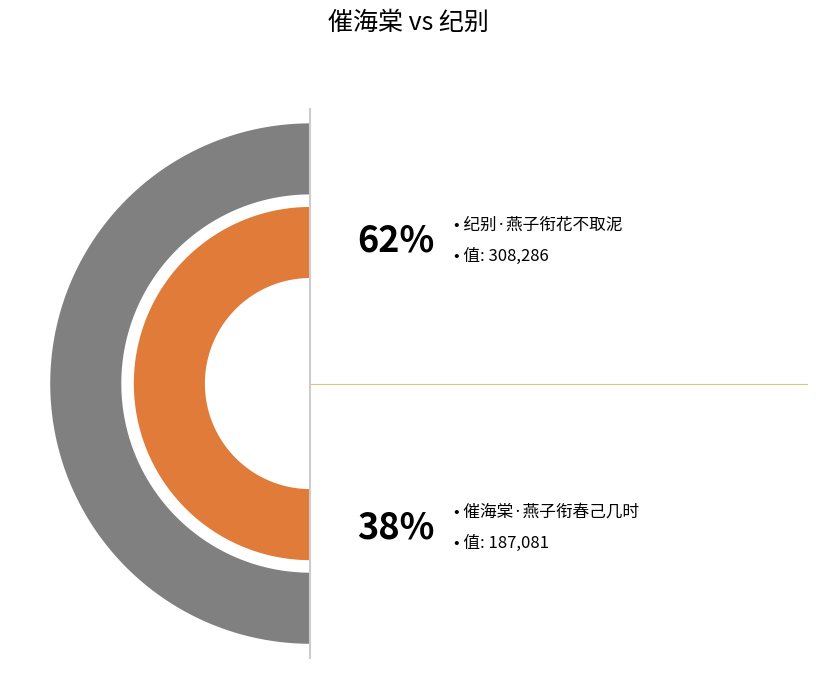

Does 催海棠·燕子衔春己几时 represent more than half of the total?

No